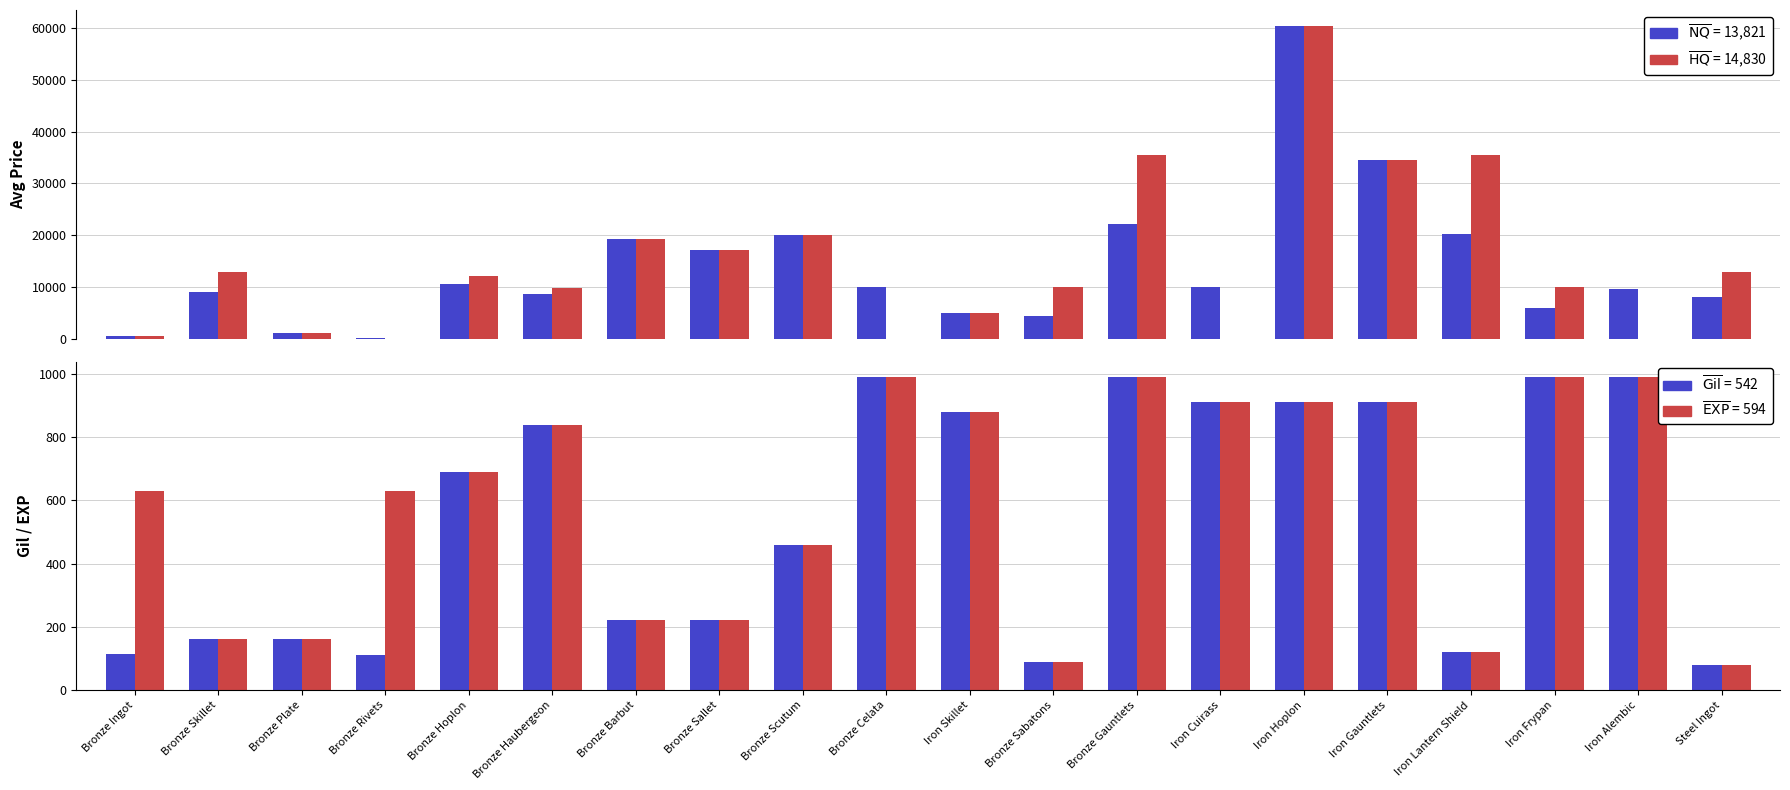

Reading left to right, transcribe all the data shown in this chart.

currentAveragePrice: 476.9	8979.5	1000.2	85.1	10617.4	8576.6	19332.7	17191.5	19999.5	10000.0	5012.0	4361.2	22169.3	10014.5	60503.5	34431.8	20250.0	5963.3	9512.6	7944.6
currentAveragePriceHQ: 481.6	12956.5	1125.2	0.0	11994.8	9720.8	19332.7	17191.5	19999.5	0.0	5012.0	10000.0	35500.0	0.0	60503.5	34431.8	35500.0	10000.0	0.0	12848.6
Leve Gil: 113.0	160.0	160.0	112.0	690.0	840.0	220.0	220.0	460.0	990.0	880.0	90.0	990.0	910.0	910.0	910.0	120.0	990.0	990.0	80.0
Leve EXP: 630.0	160.0	160.0	630.0	690.0	840.0	220.0	220.0	460.0	990.0	880.0	90.0	990.0	910.0	910.0	910.0	120.0	990.0	990.0	80.0